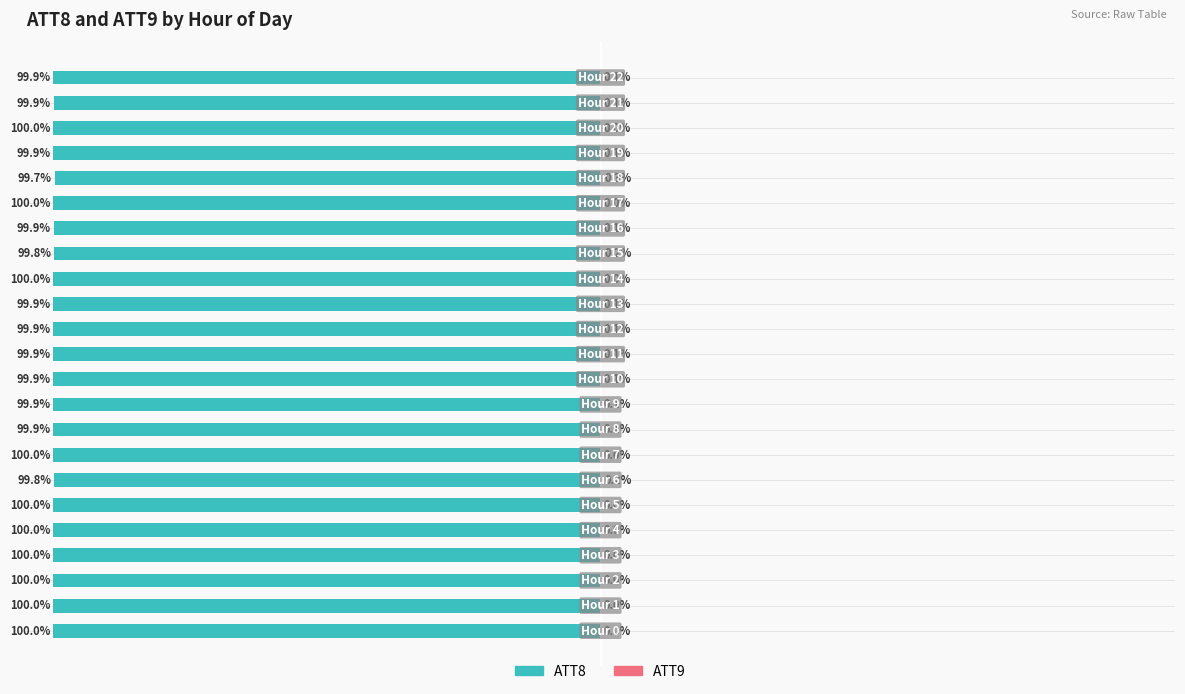

How many bars are there in each group?

2